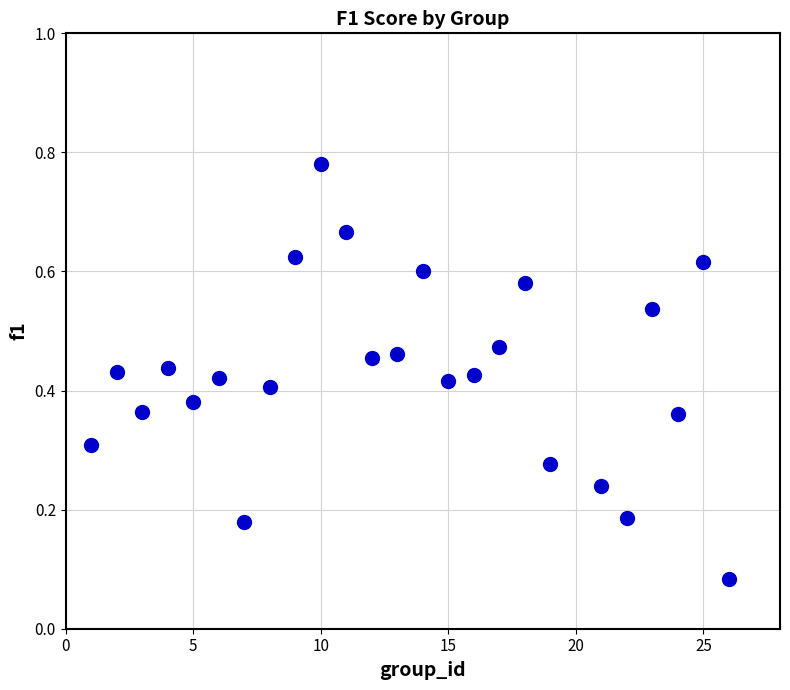

What is the range of X values (max minus min)?

25.0